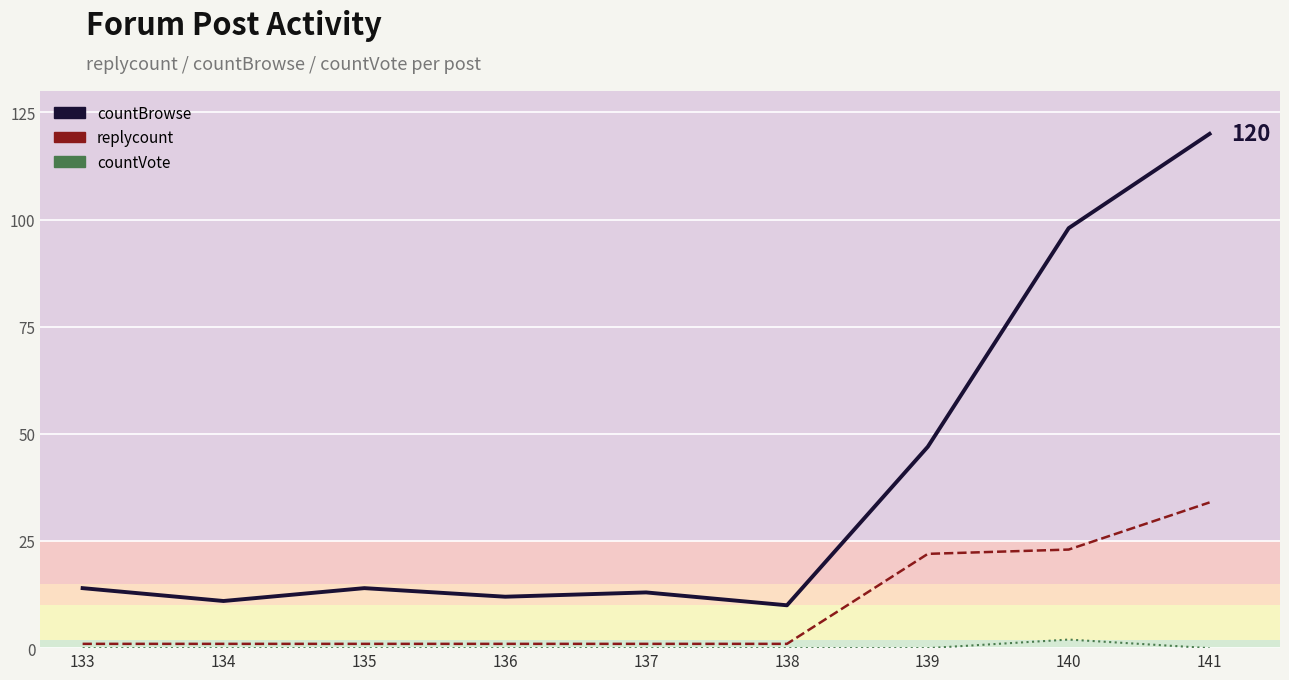

How many lines are shown in the chart?

3